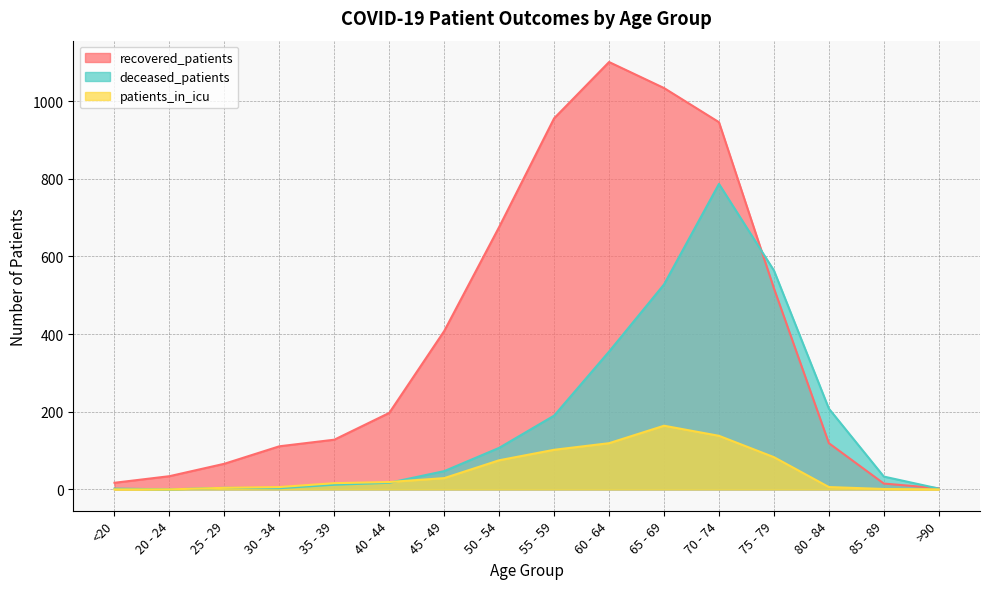

True or false: deceased_patients has a value of 787 at 70 - 74.

True